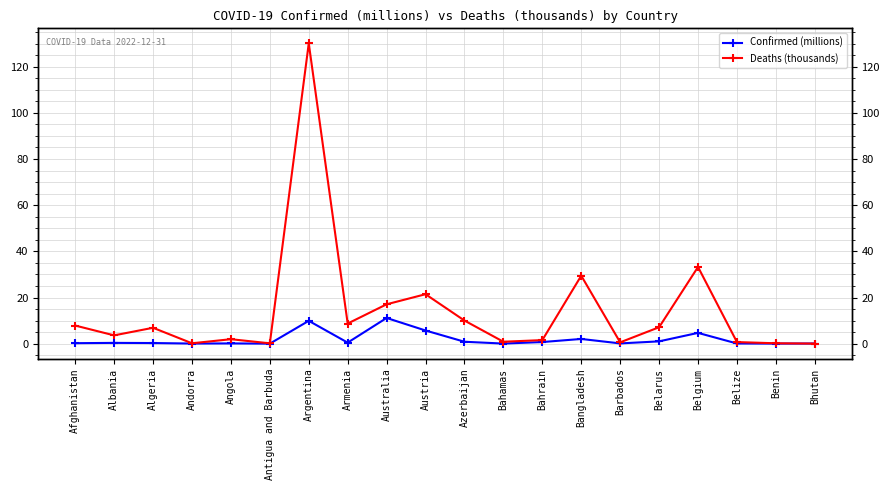

Where is the first local maximum for Deaths (thousands)?

Algeria